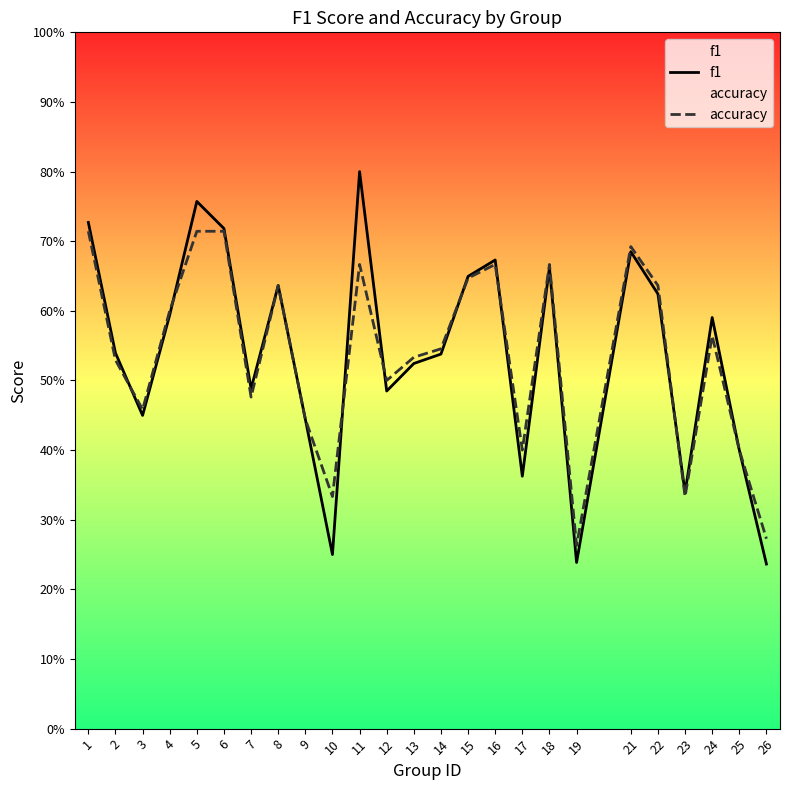

Read the accuracy value at 8.

0.6